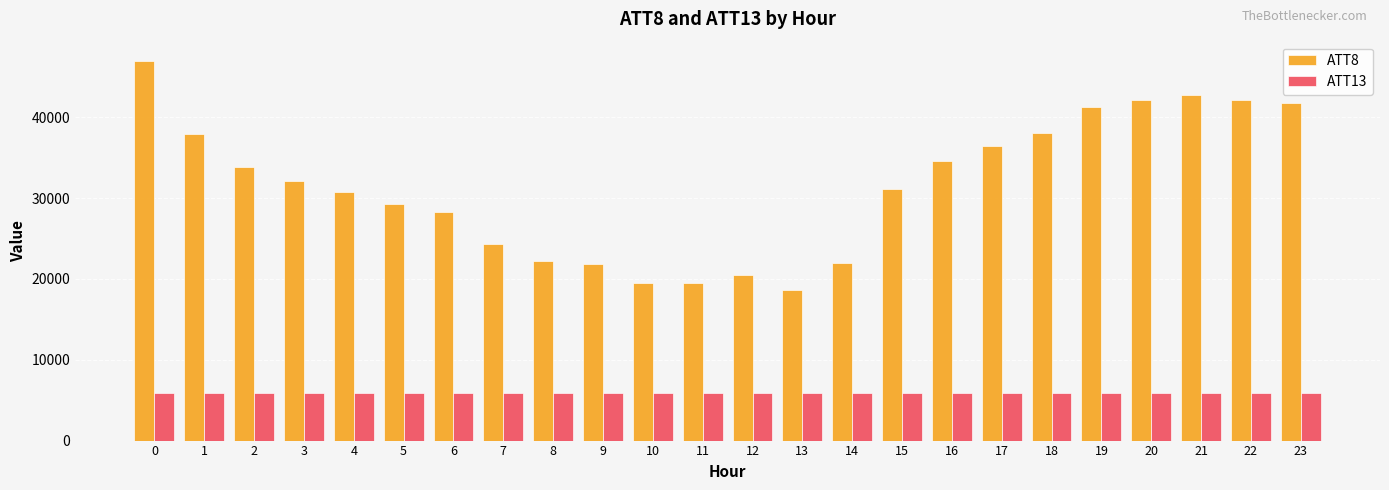

What is the difference between the ATT13 values at 9 and 0?

5.1